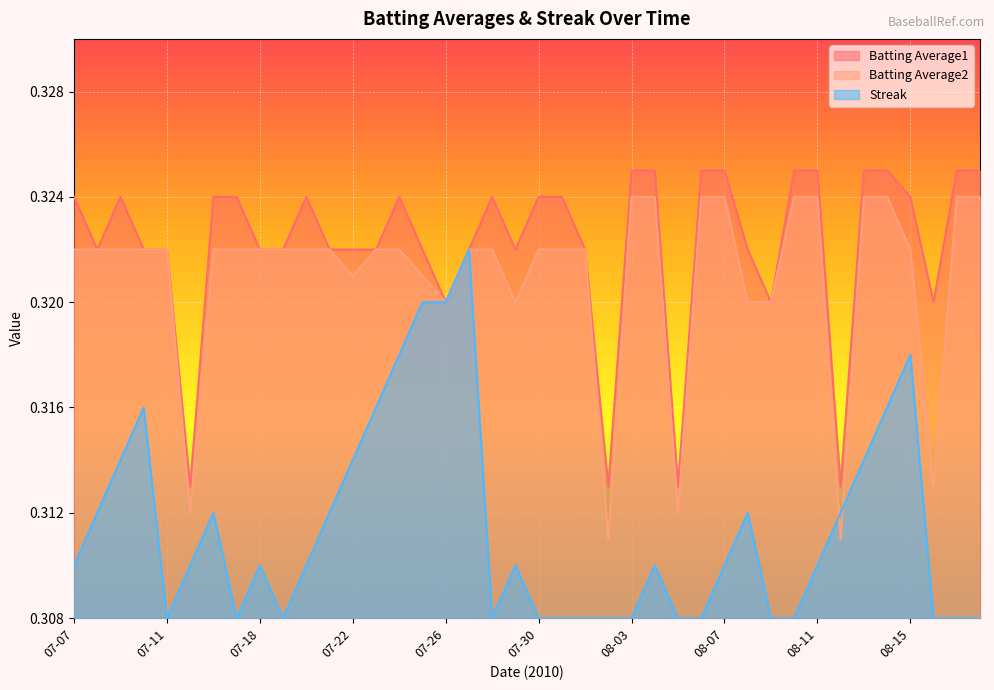

How many lines are shown in the chart?

3